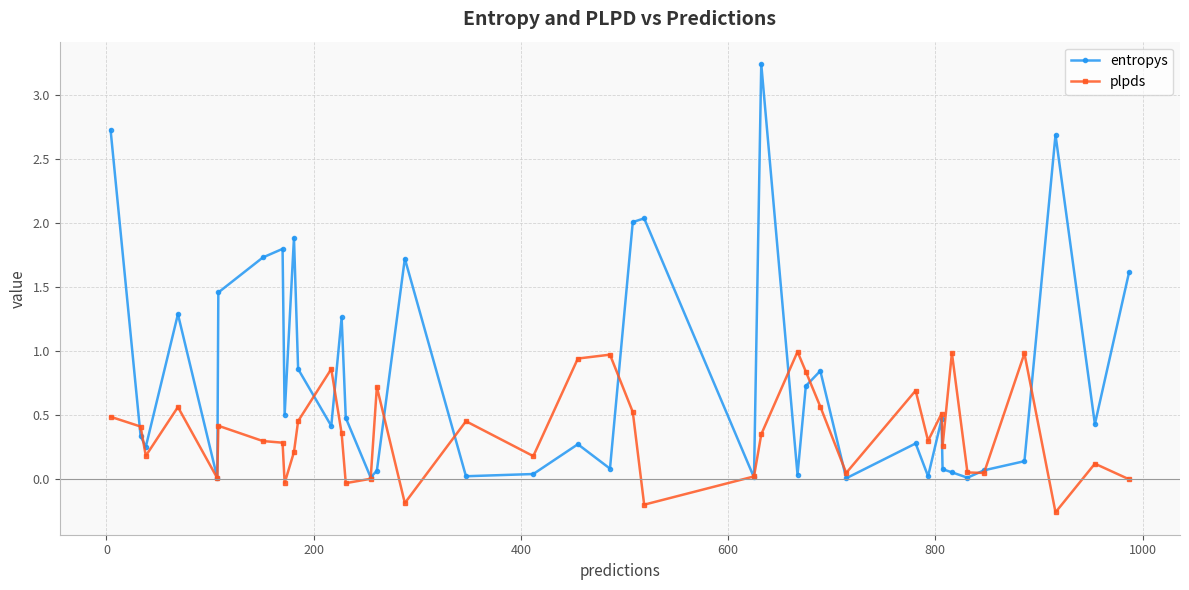

What is the highest value of the plpds series?

1.0